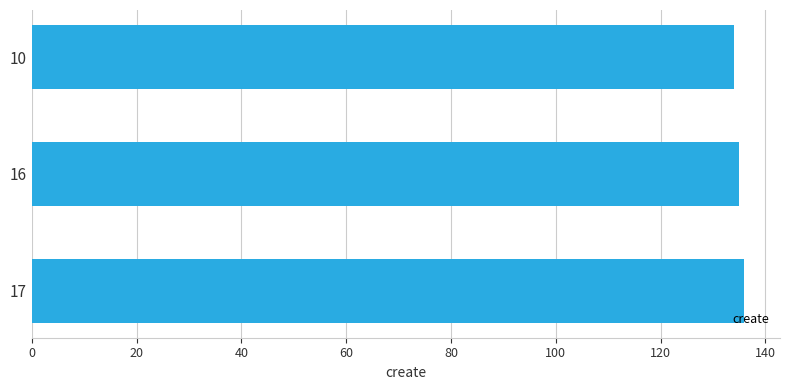

Does the chart contain any negative values?

No